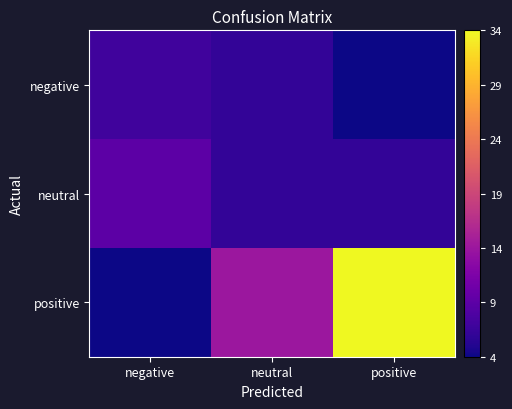

Which label corresponds to the smallest value in the chart?

positive